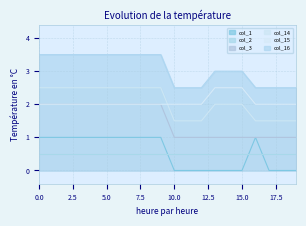

Is it true that col_15 equals 1.0 at 18?

False